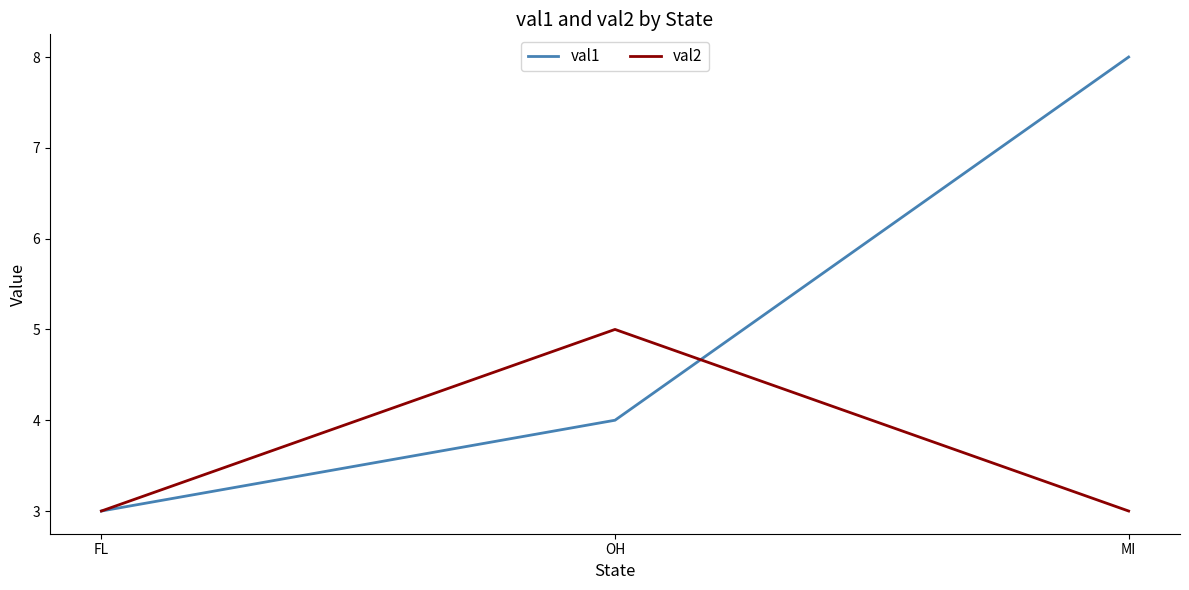

List the series in order of their peak value, lowest first.

val2, val1